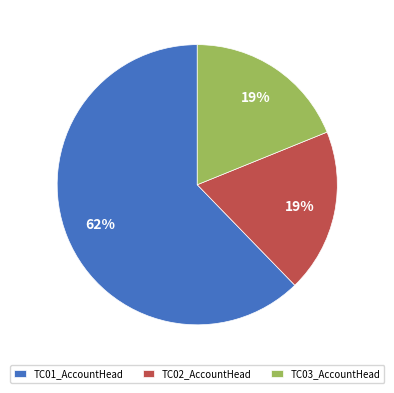

What is the ratio of the value at TC01_AccountHead to the value at TC02_AccountHead?

3.3